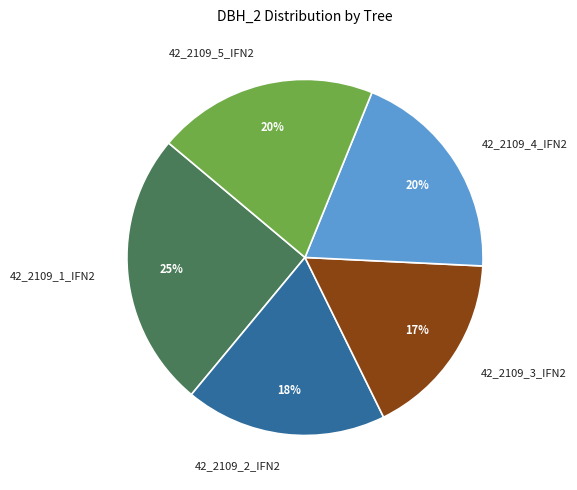

Between 42_2109_2_IFN2 and 42_2109_5_IFN2, which is larger?

42_2109_5_IFN2